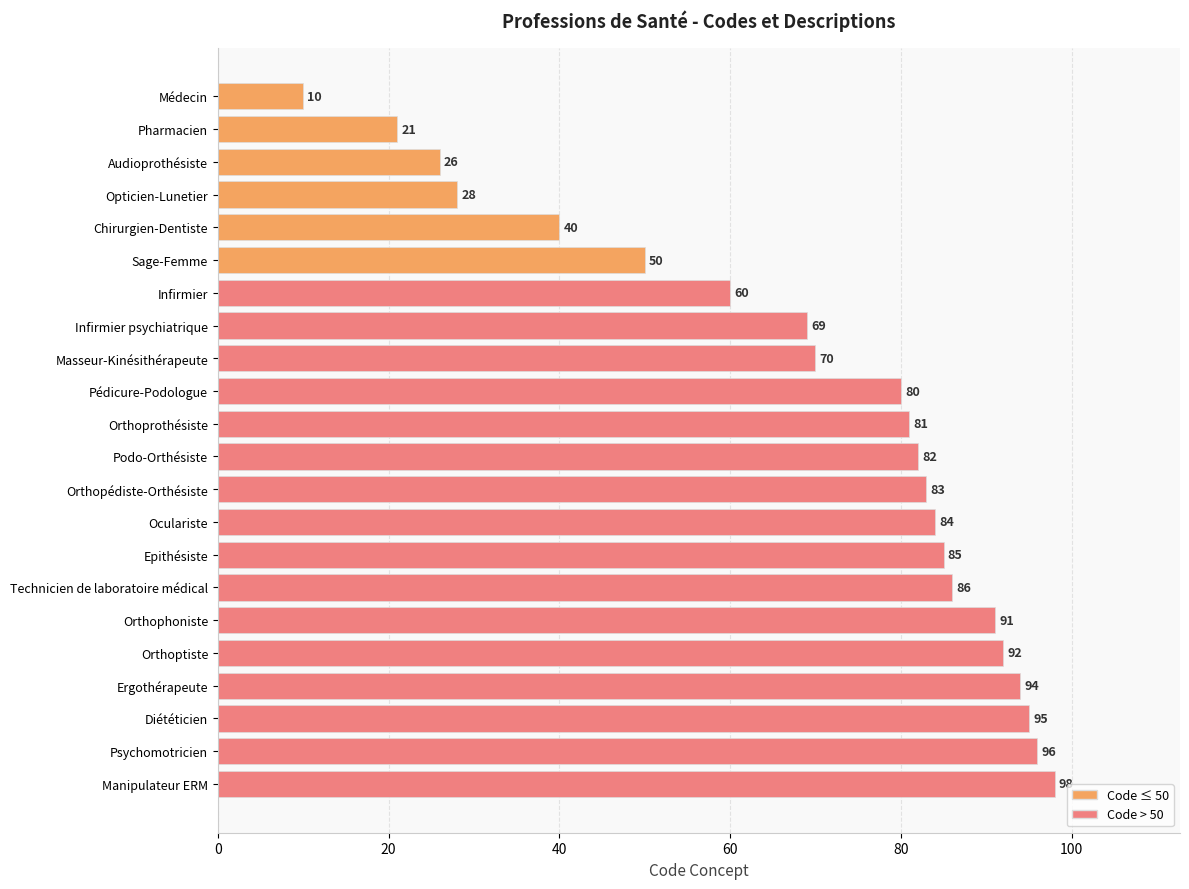

List the labels in order of value, smallest first.

Médecin, Pharmacien, Audioprothésiste, Opticien-Lunetier, Chirurgien-Dentiste, Sage-Femme, Infirmier, Infirmier psychiatrique, Masseur-Kinésithérapeute, Pédicure-Podologue, Orthoprothésiste, Podo-Orthésiste, Orthopédiste-Orthésiste, Oculariste, Epithésiste, Technicien de laboratoire médical, Orthophoniste, Orthoptiste, Ergothérapeute, Diététicien, Psychomotricien, Manipulateur ERM